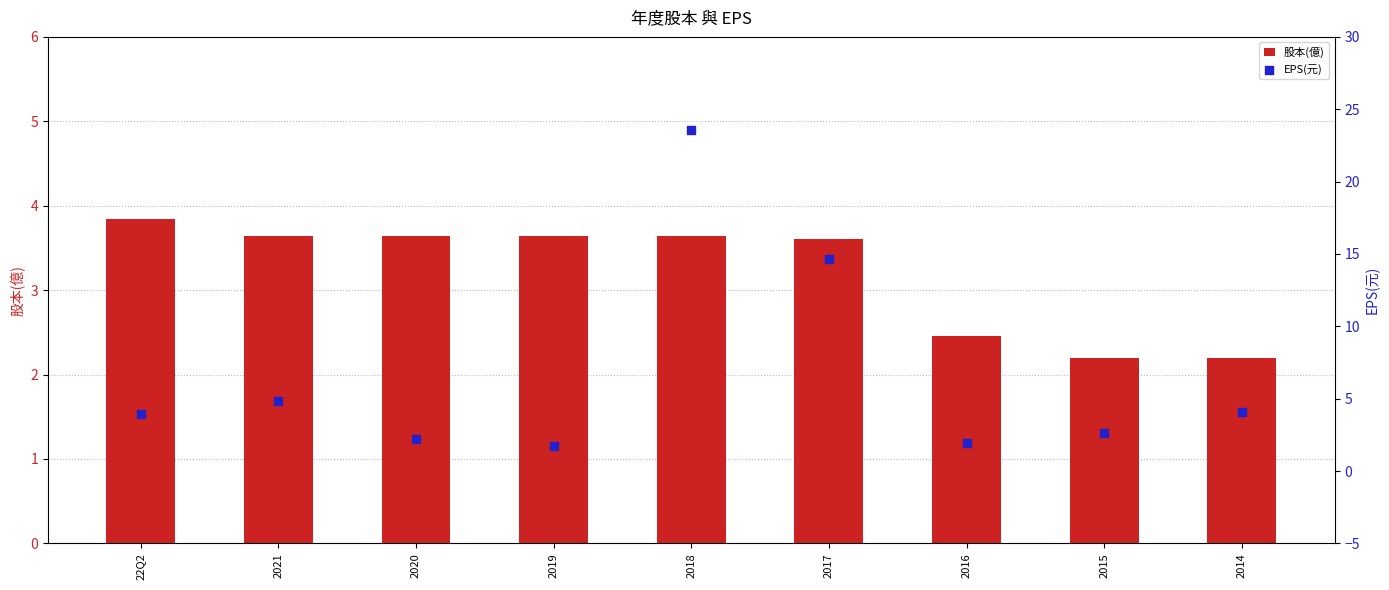

At which category is the sum across all series the highest?

2018